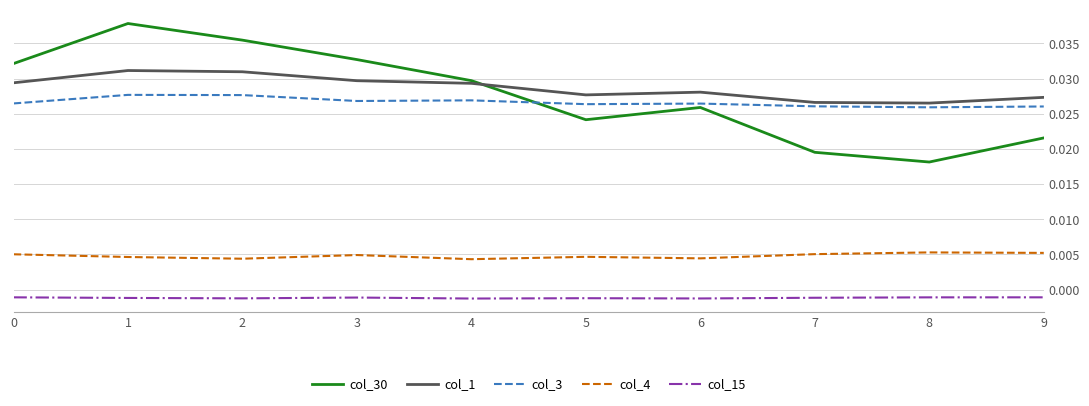

Which series has the largest range (max minus min)?

col_30